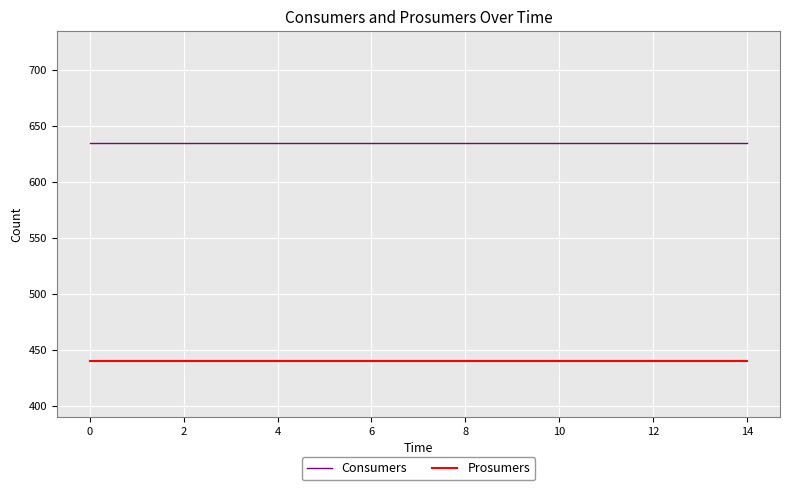

True or false: Consumers and Prosumers intersect in this chart.

False